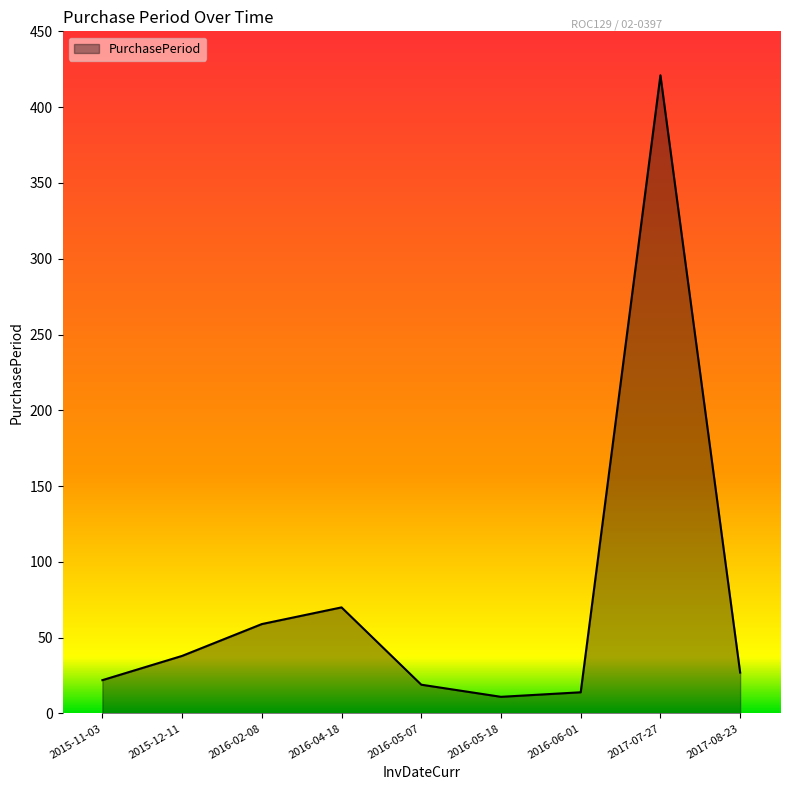

What value does the data have at 2015-11-03, to the nearest 5?

20